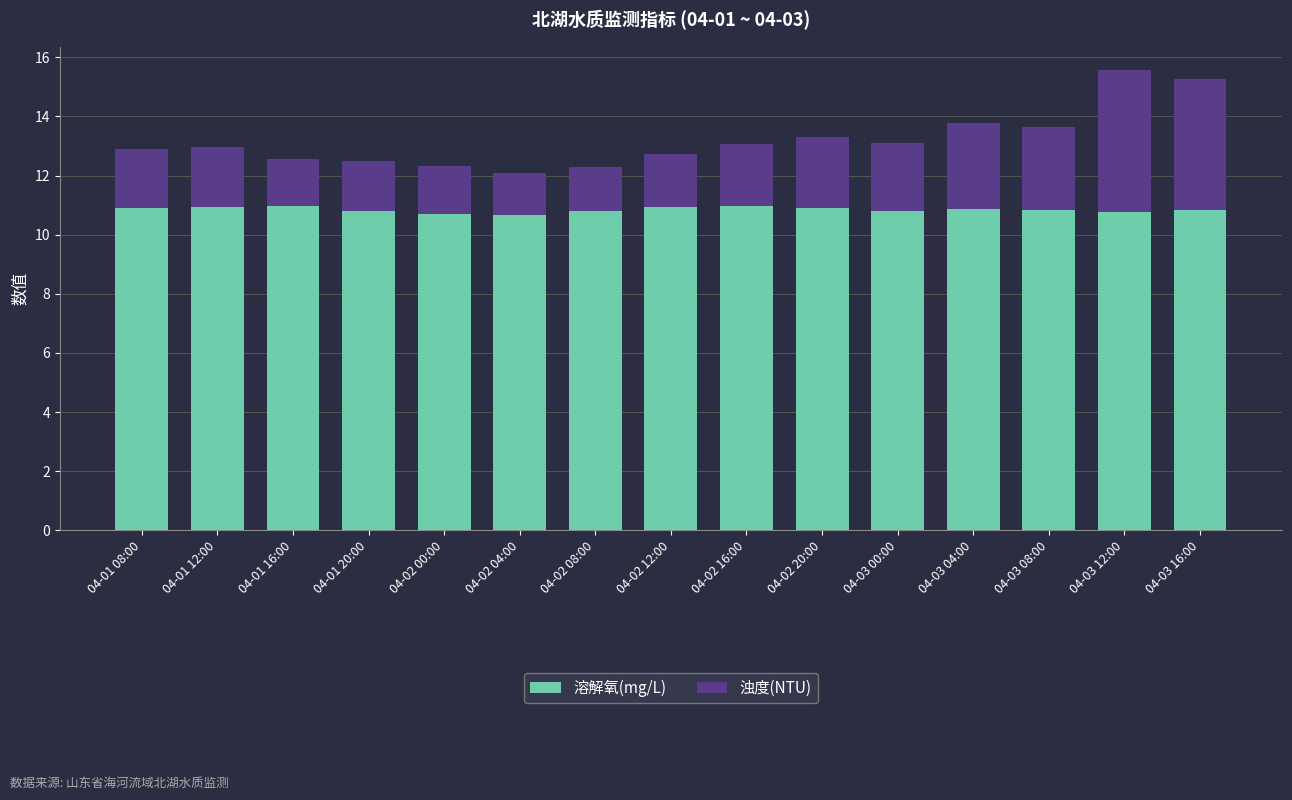

What is the sum of the 溶解氧(mg/L) values at 04-02 12:00 and 04-03 00:00?

21.8